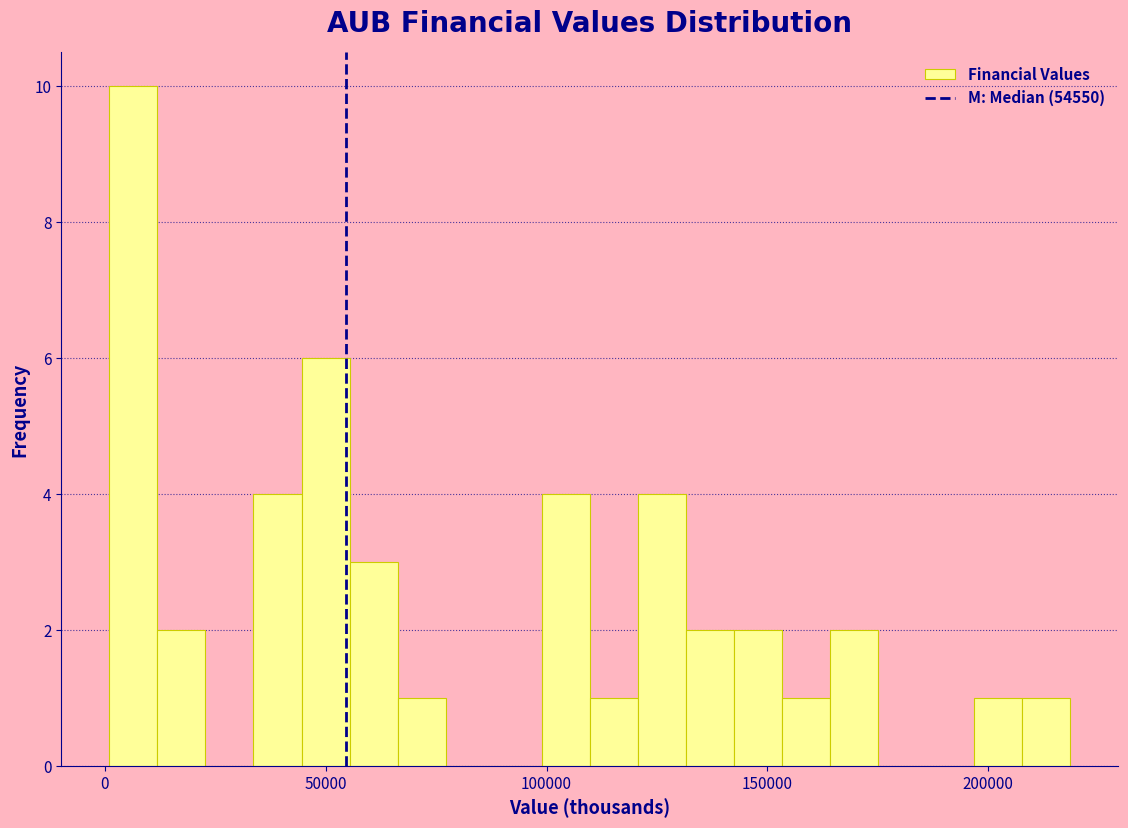

Around what value on the x-axis is the tallest bar? Give the approximate position of its centre, as read against the axis.

5000